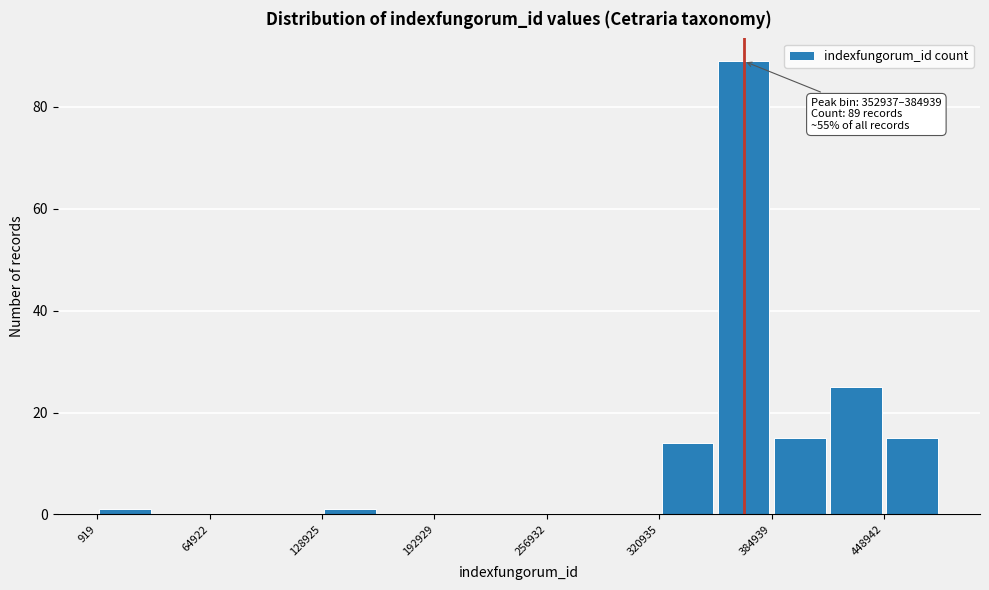

Read against the x-axis, roughly where is the centre of the tallest bar?

370000